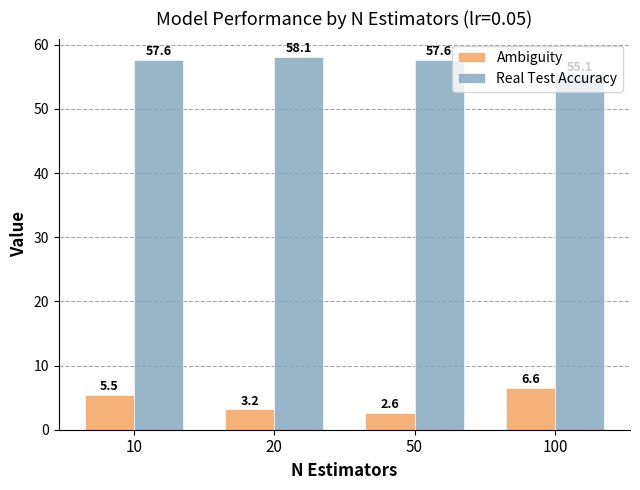

How many values in the Ambiguity series exceed 5?

2